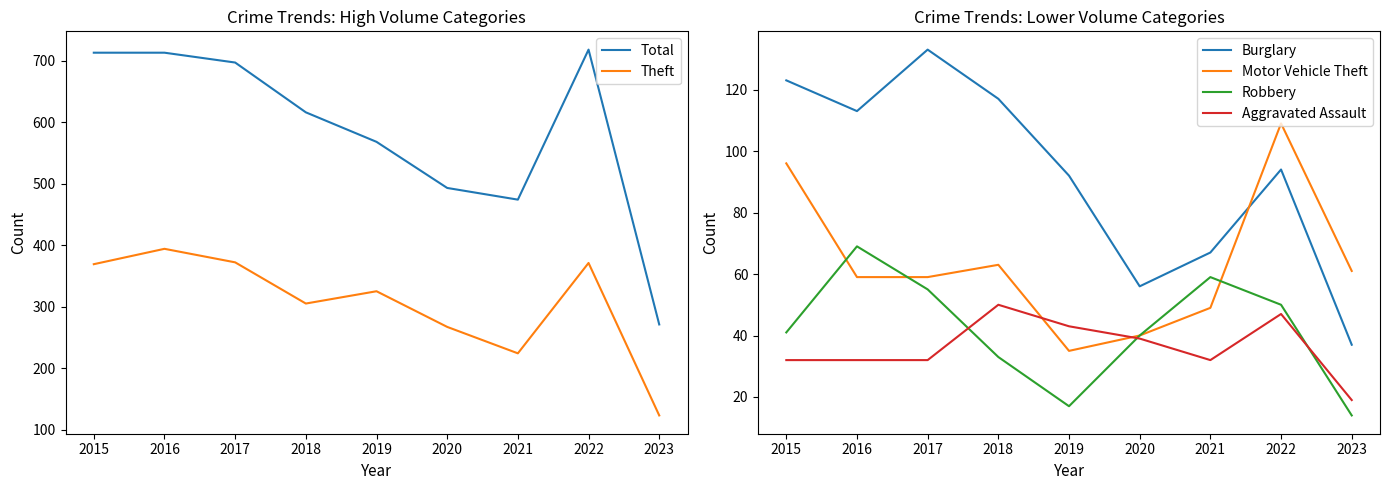

At which label does Theft reach its minimum?

2023